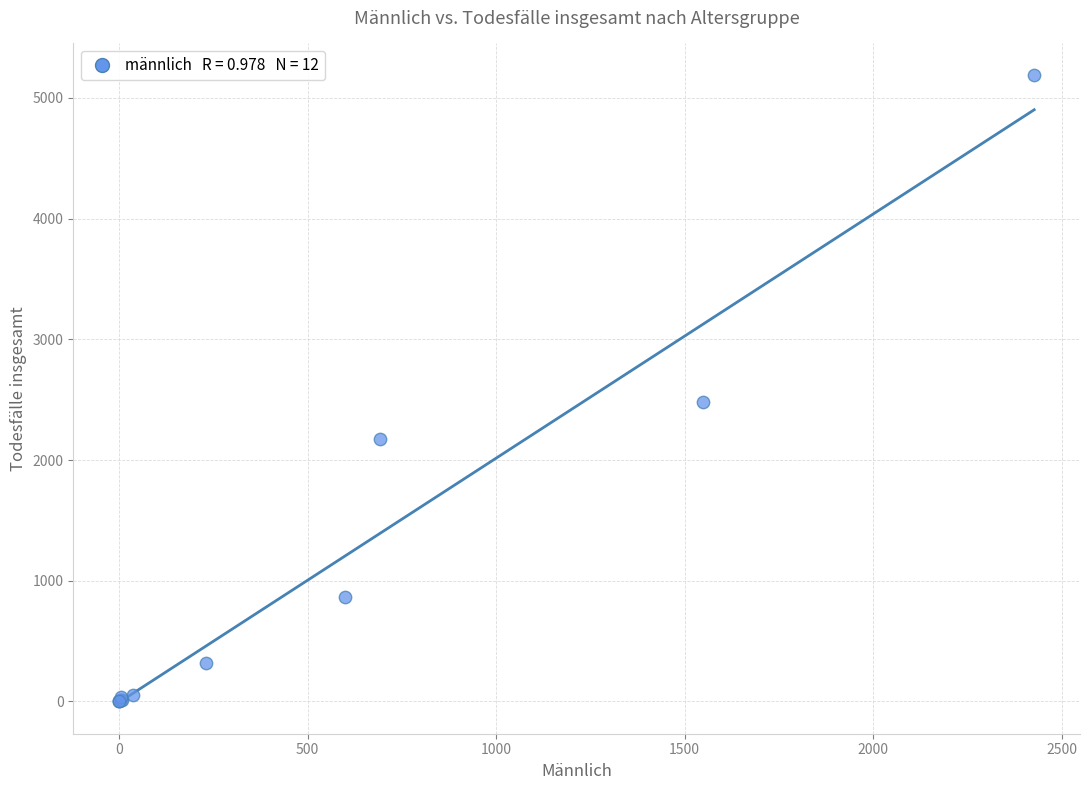

What Y value in the scatter plot is closest to 2596?

2477